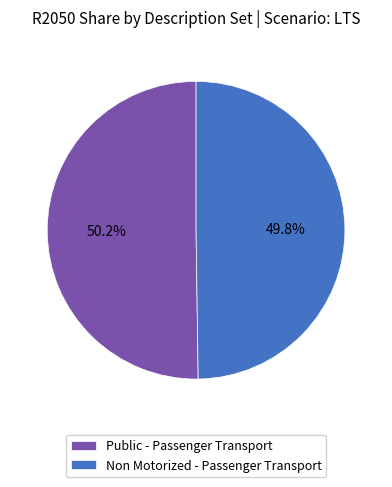

How much of the chart is everything except Public - Passenger Transport?

49.8%